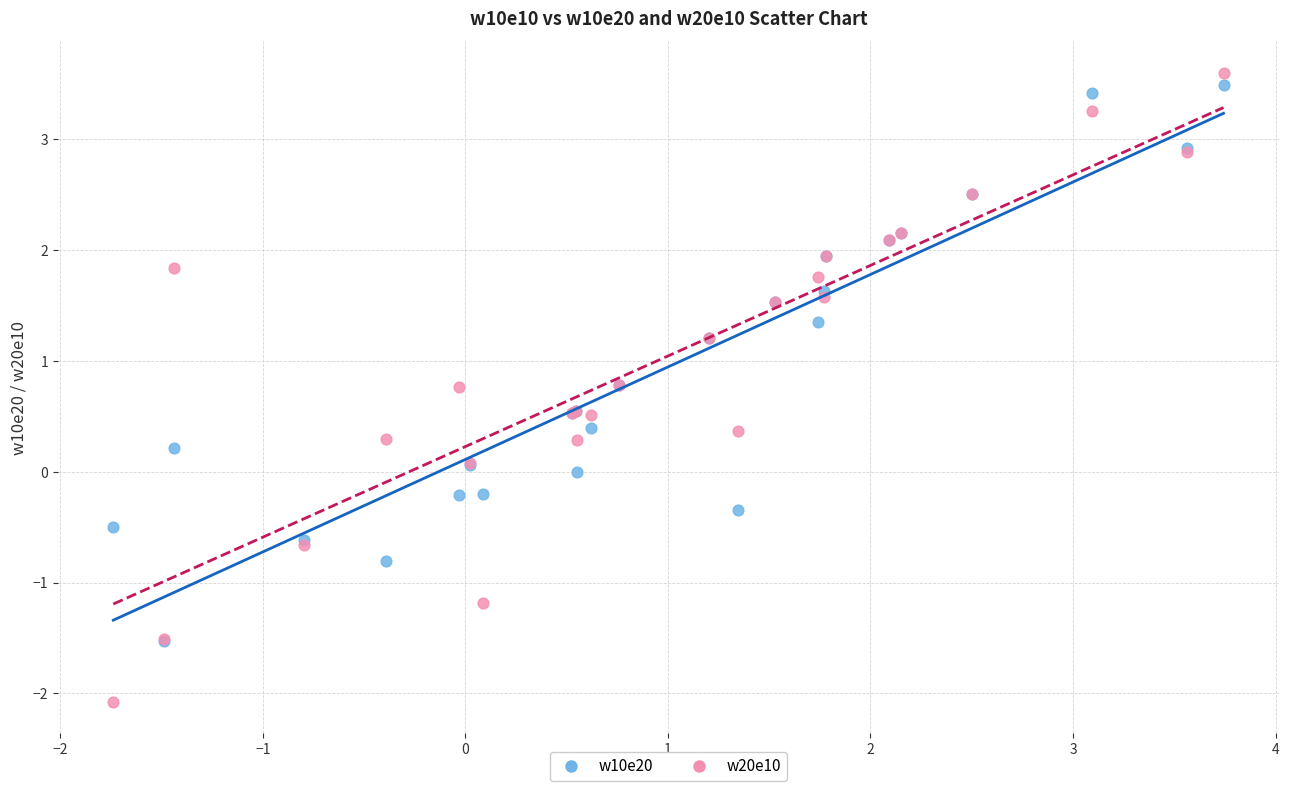

What are all the series names shown in the legend?

w10e20, w20e10